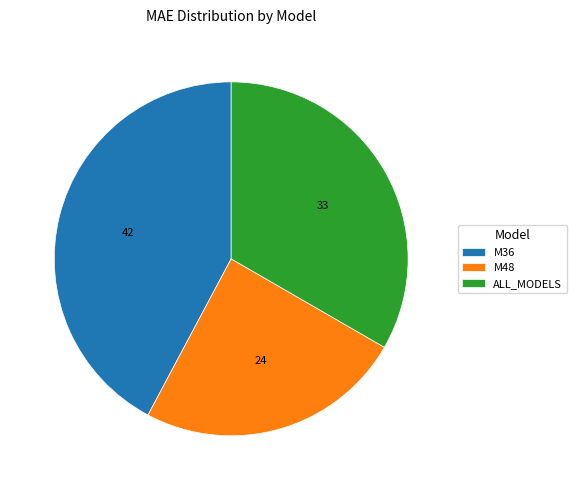

Is M48 the majority of the pie?

No